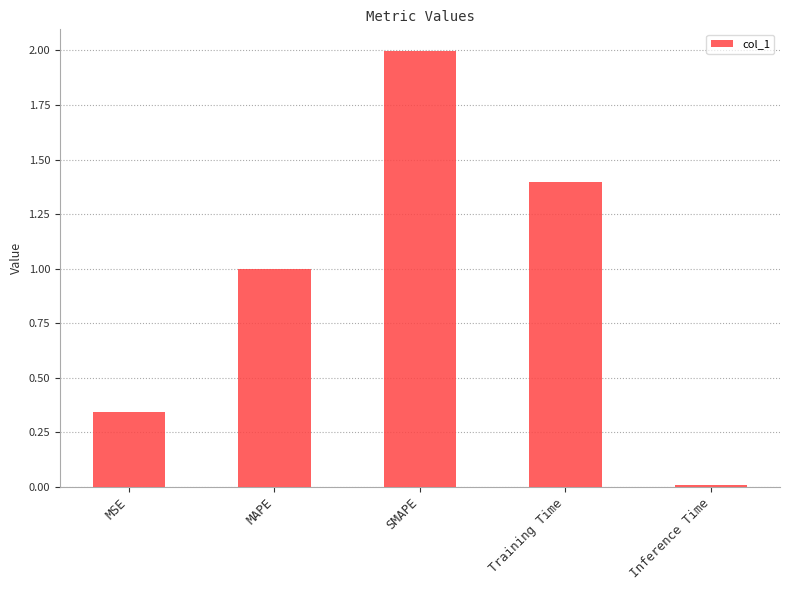

How many bars are there in total?

5